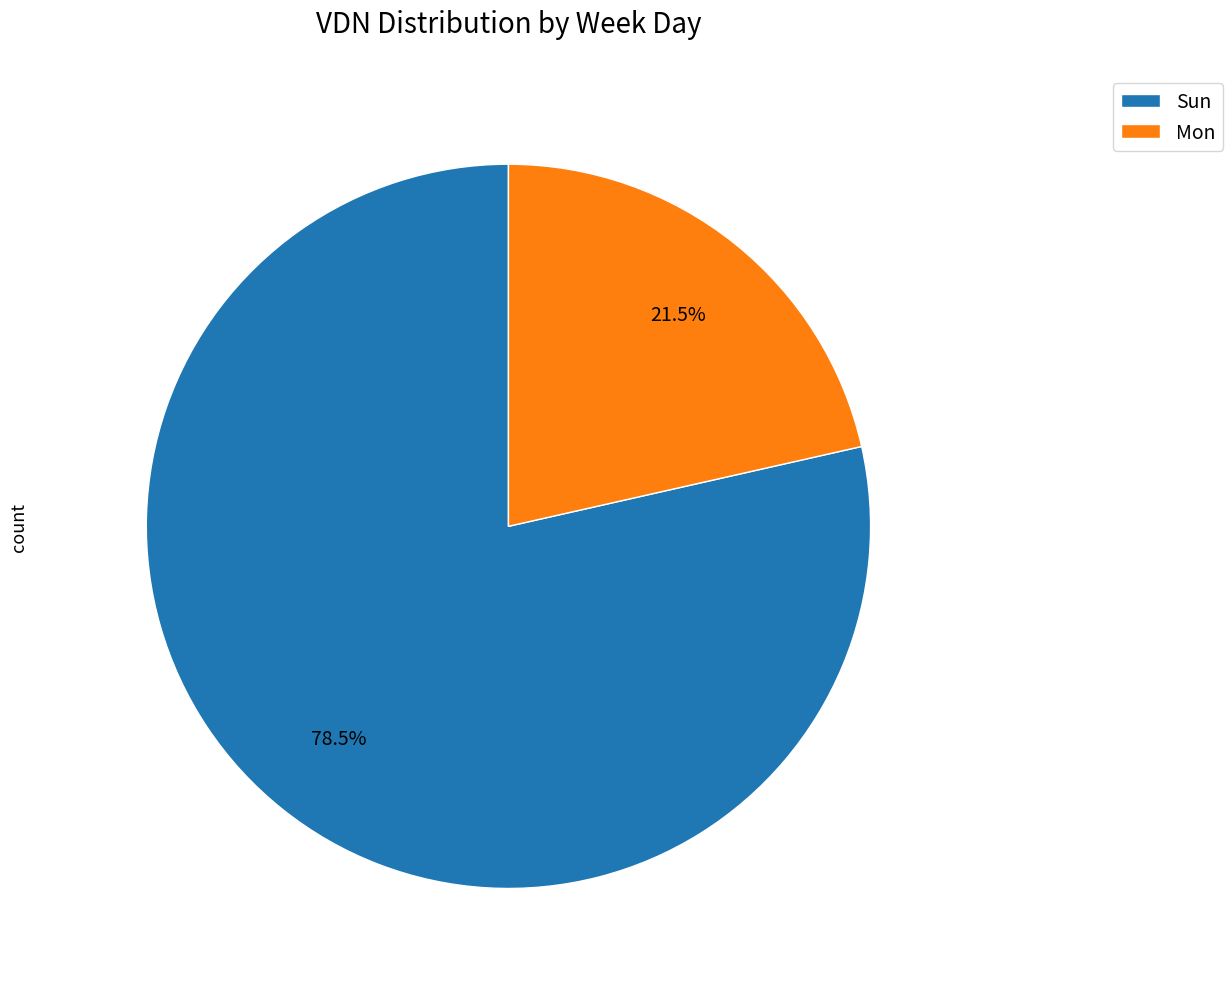

Rank the categories by value from lowest to highest.

Mon, Sun